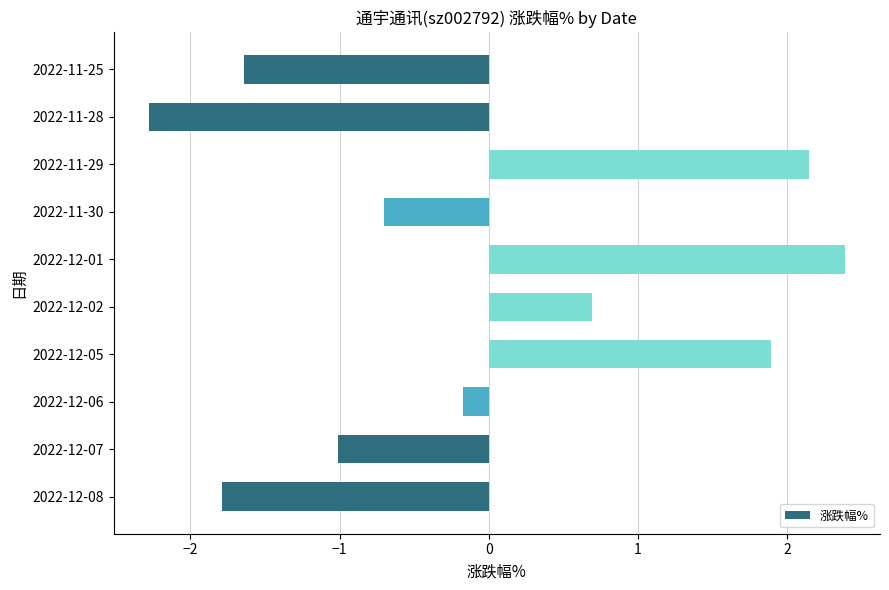

At which category does the chart reach its peak across all series?

2022-12-01